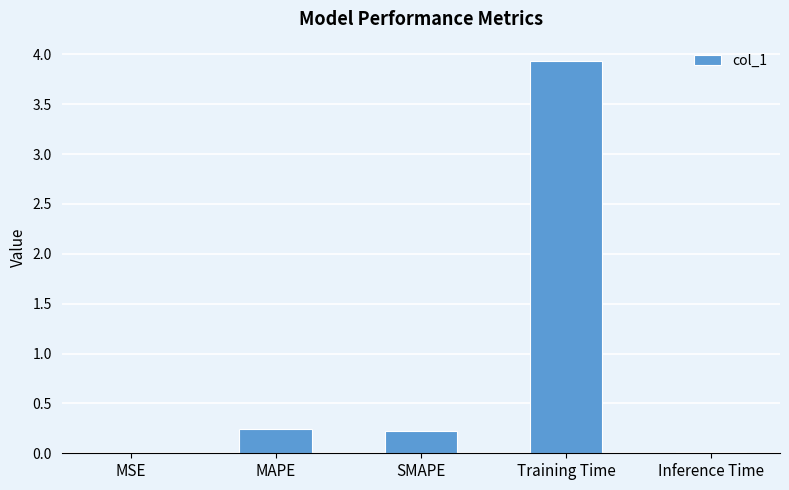

What is the sum of all values?

4.4